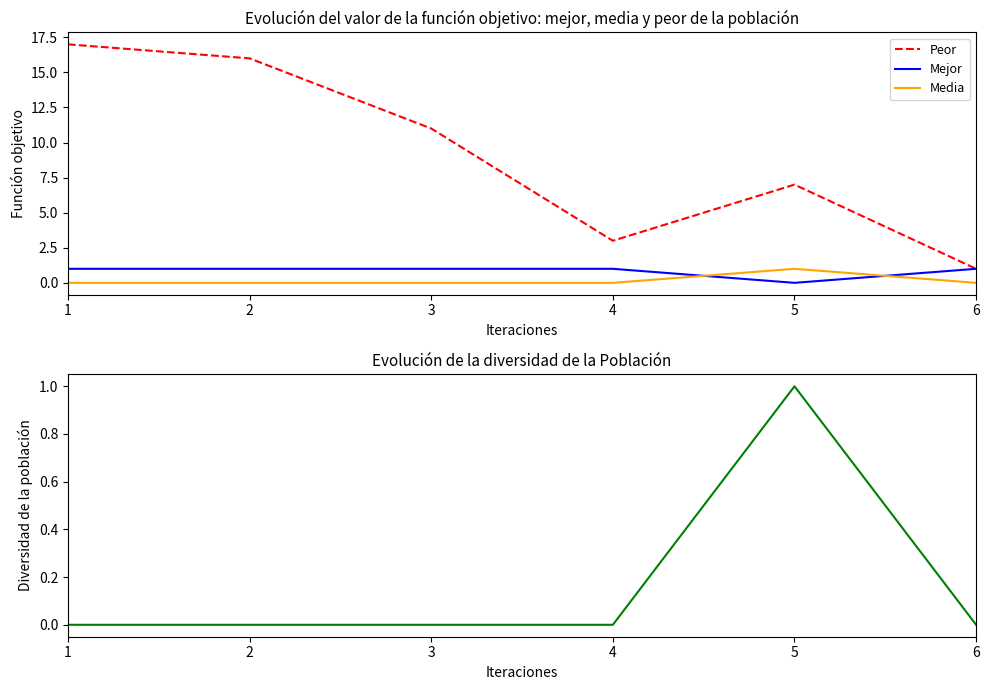

Reading right to left, transcribe all the data shown in this chart.

Peor: 6=1	5=7	4=3	3=11	2=16	1=17
Mejor: 6=1	5=0	4=1	3=1	2=1	1=1
Media: 6=0	5=1	4=0	3=0	2=0	1=0
Diversidad: 6=0	5=1	4=0	3=0	2=0	1=0